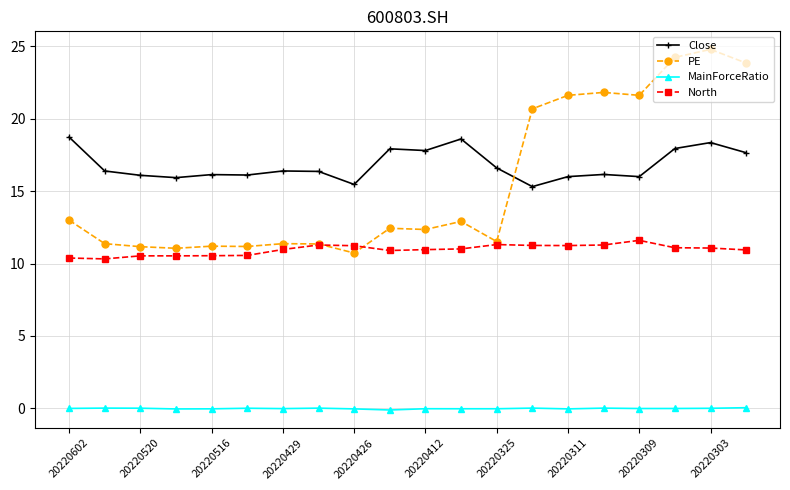

Count the number of categories in the chart.

20